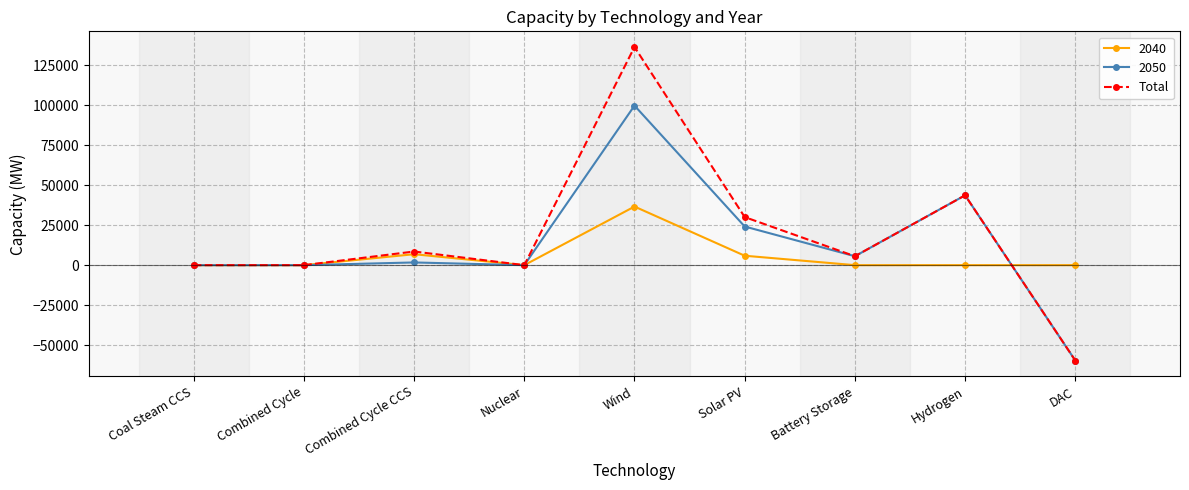

True or false: 2050 has more than 1 points higher than both neighbors.

True